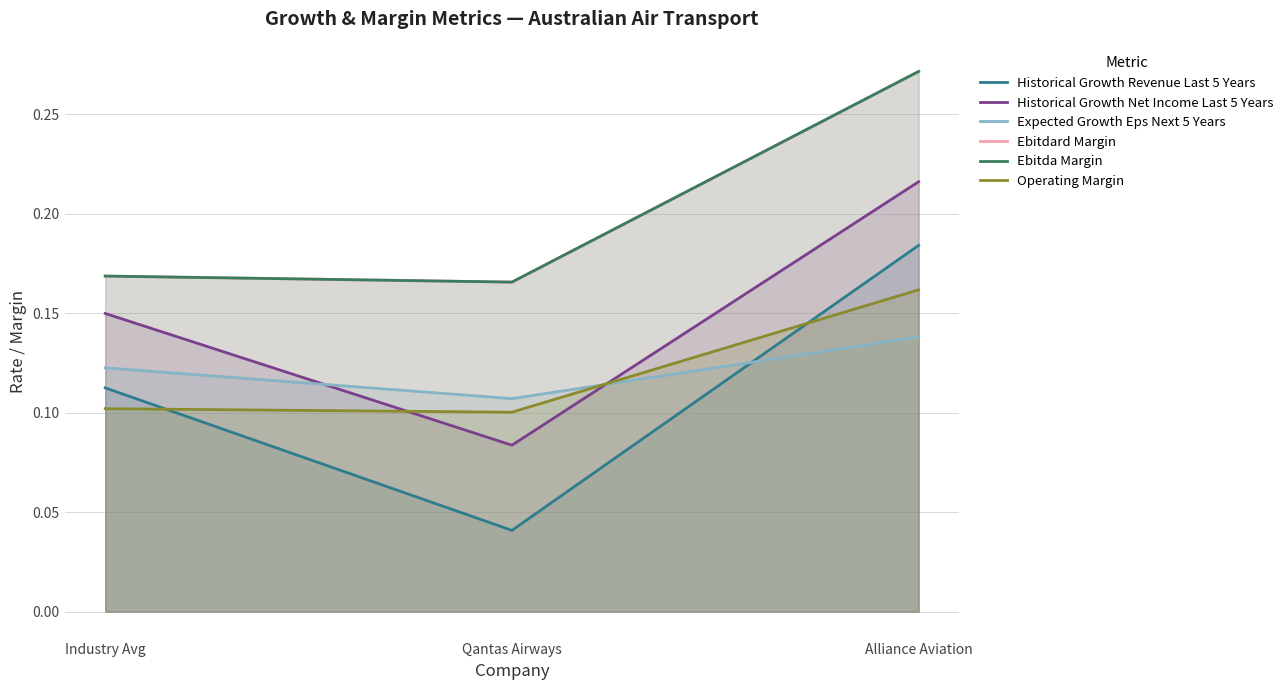

At how many categories does at least one series exceed 0?

3